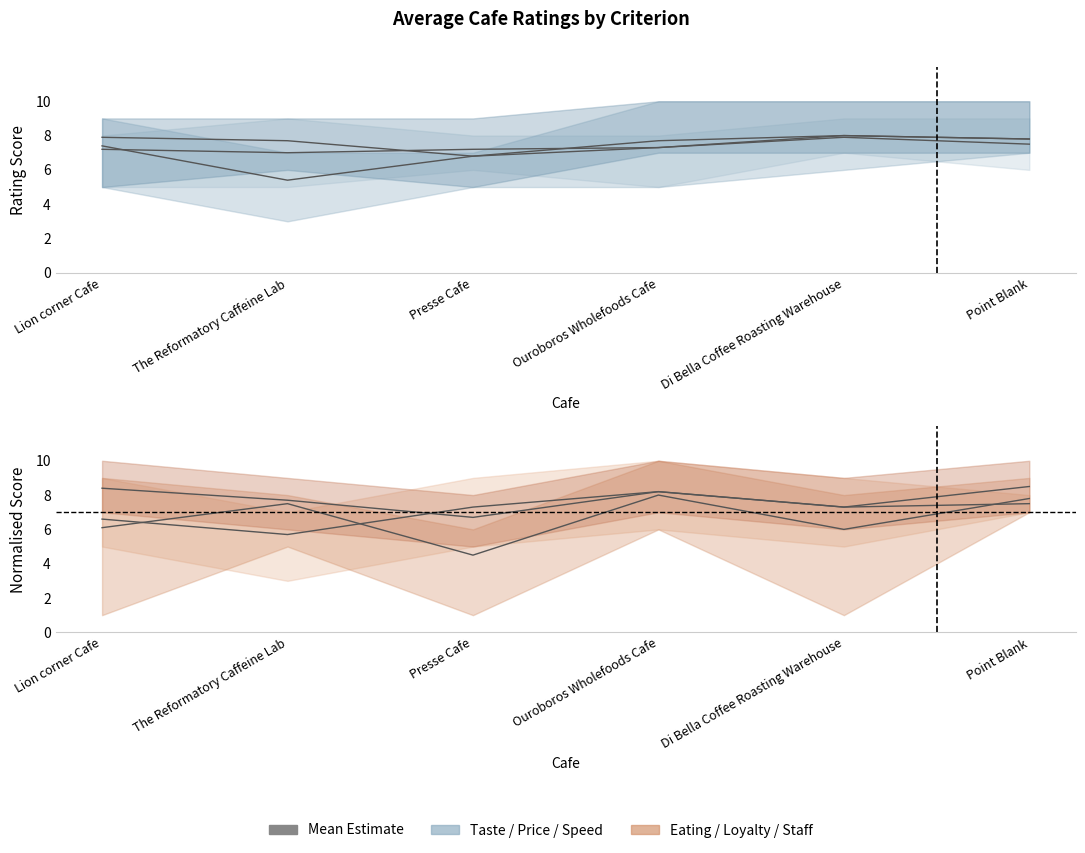

How many lines are shown in the chart?

6